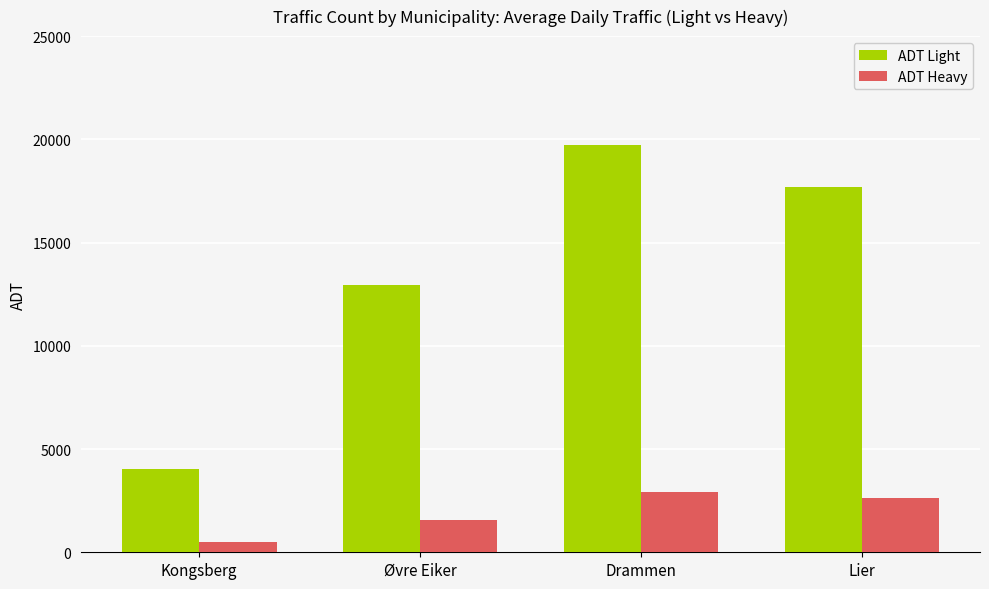

Is the value of ADT Heavy at Lier greater than the value of ADT Light at Kongsberg?

No